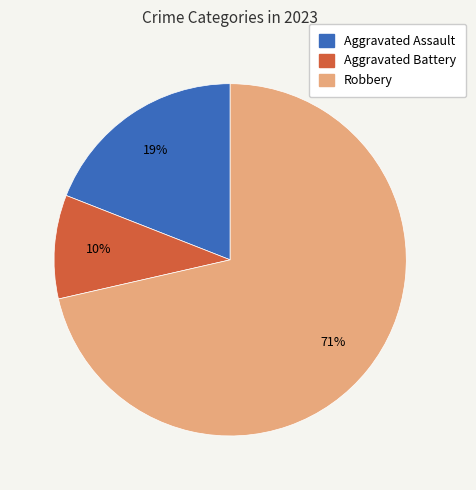

How many slices are in this pie chart?

3